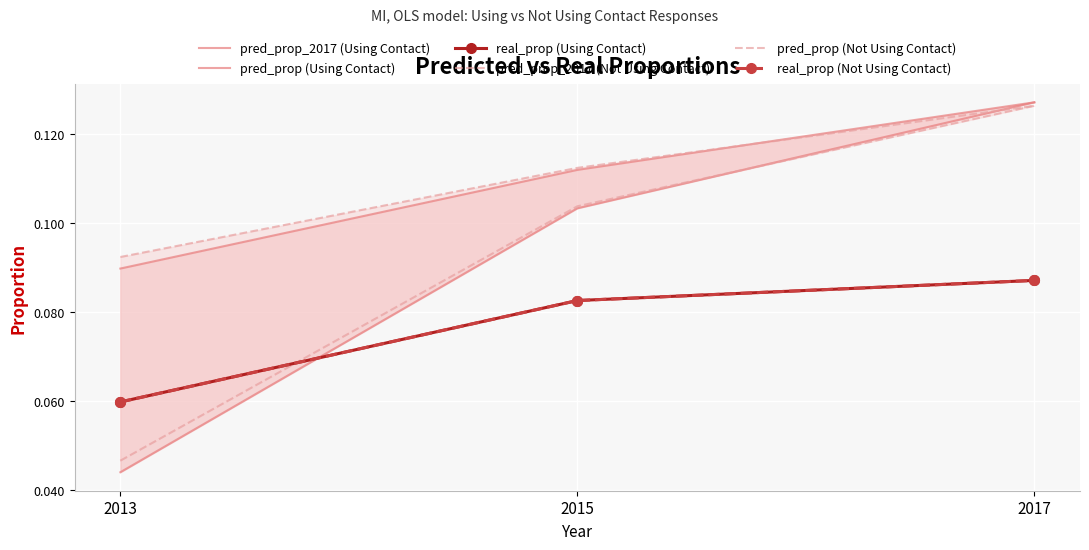

What is the maximum value for pred_prop (Using Contact)?

0.1